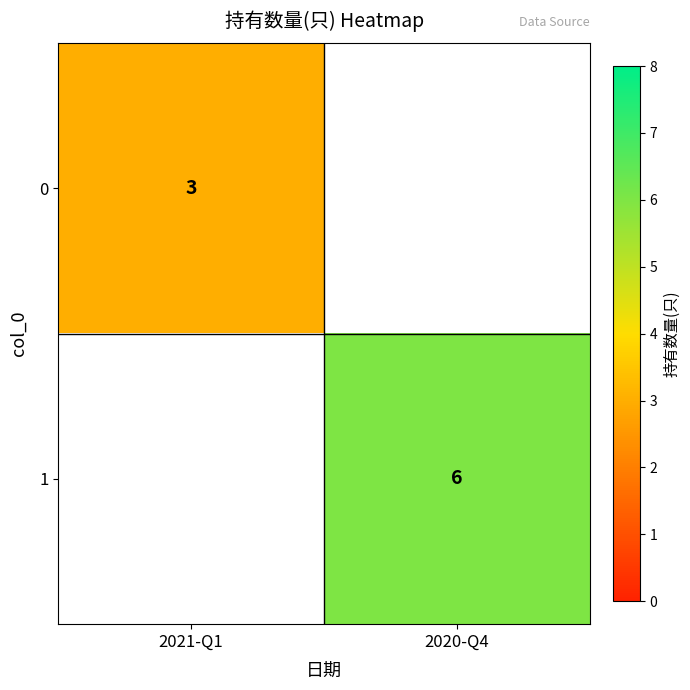

Is it true that 1 equals 3 at 2020-Q4?

False